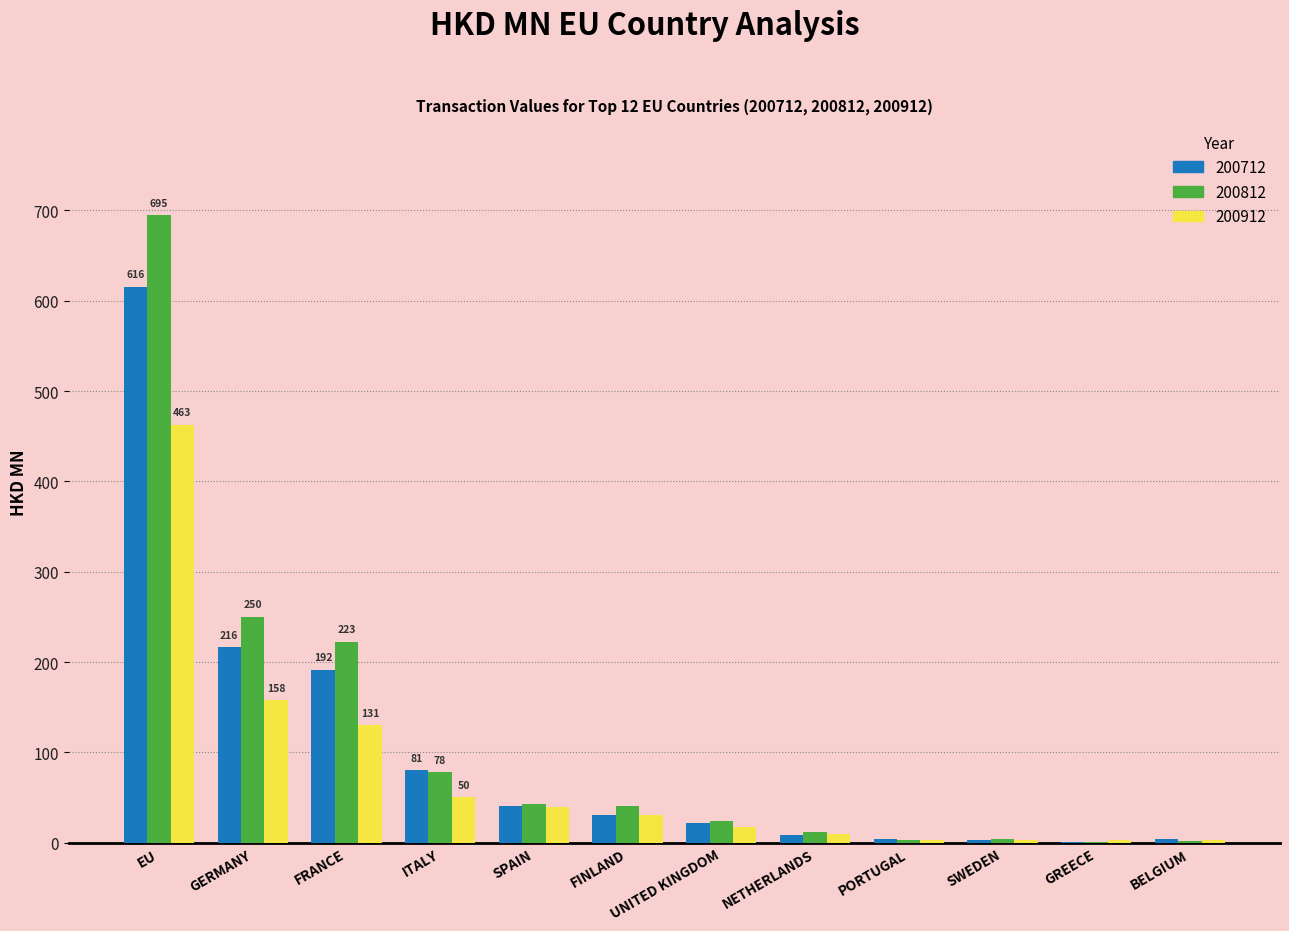

How many distinct data groups are displayed?

3